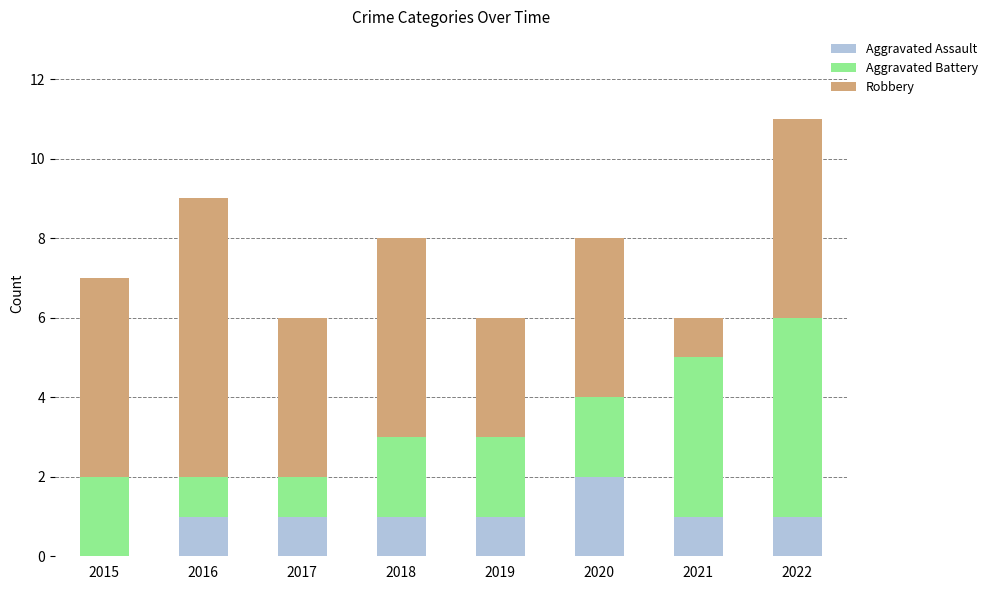

Reading left to right, what are the values for Aggravated Assault?

2015=0	2016=1	2017=1	2018=1	2019=1	2020=2	2021=1	2022=1